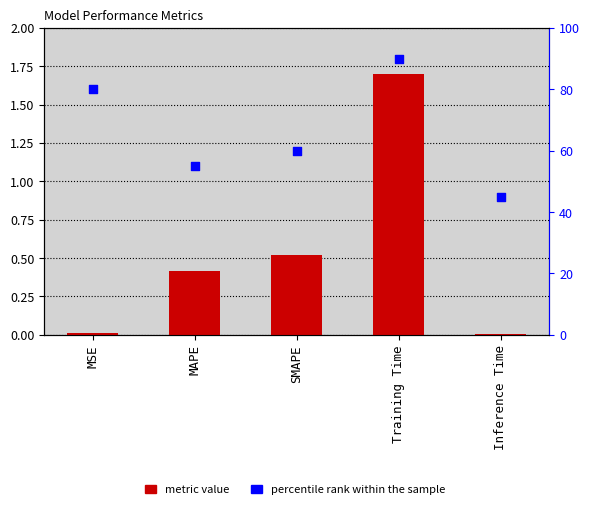

What are all the series names shown in the legend?

metric value, percentile rank within the sample